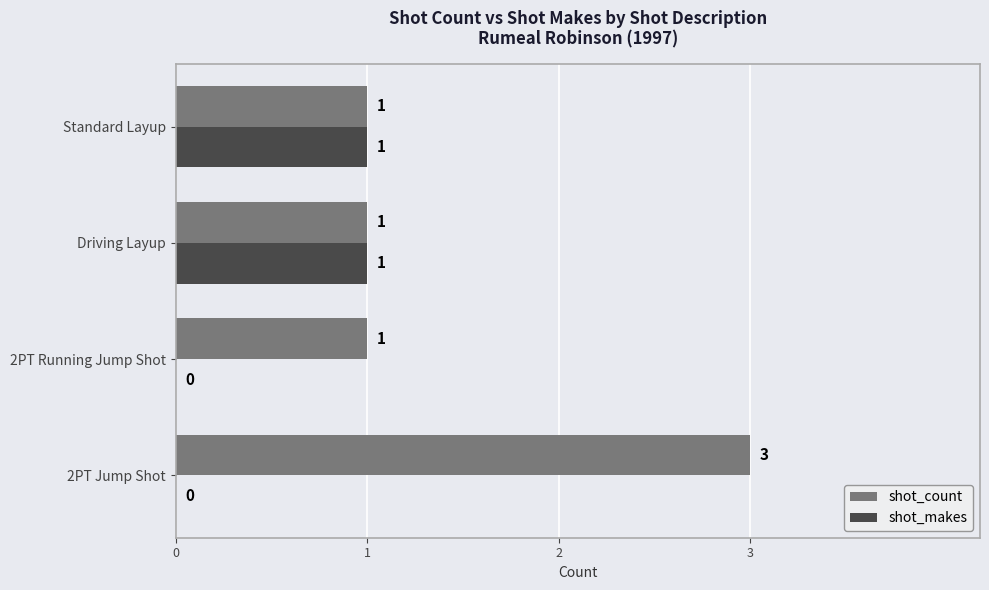

Is it true that shot_count equals 1 at Standard Layup?

True